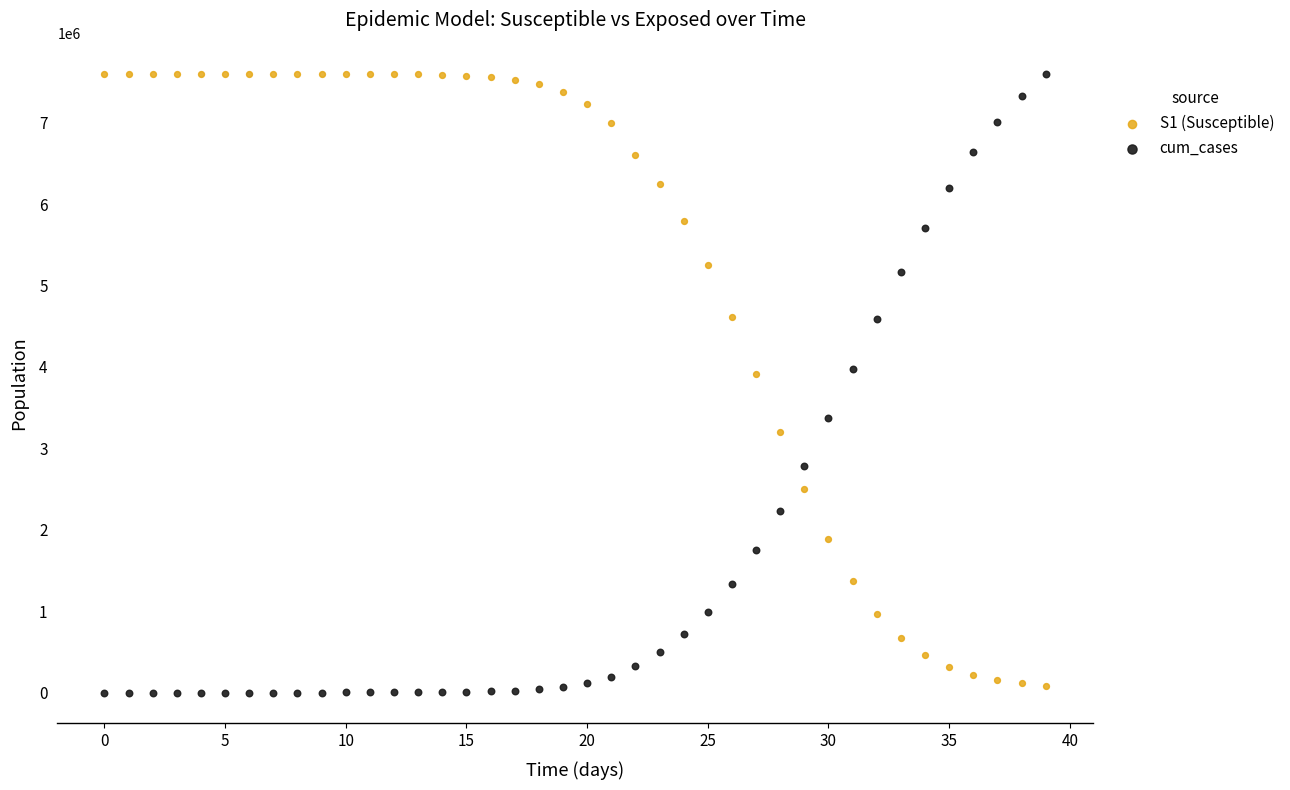

Across all data points, what is the range of Y values (max minus min)?

7603141.4